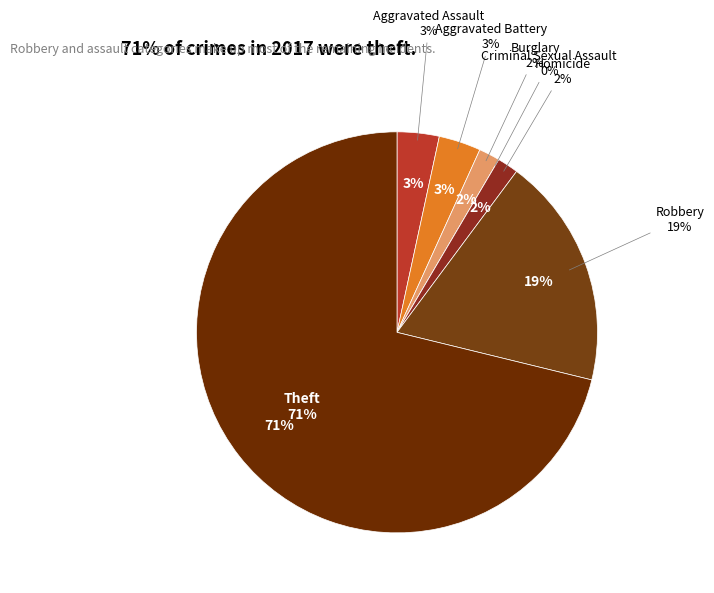

To the nearest percent, what portion does Robbery represent?

19%